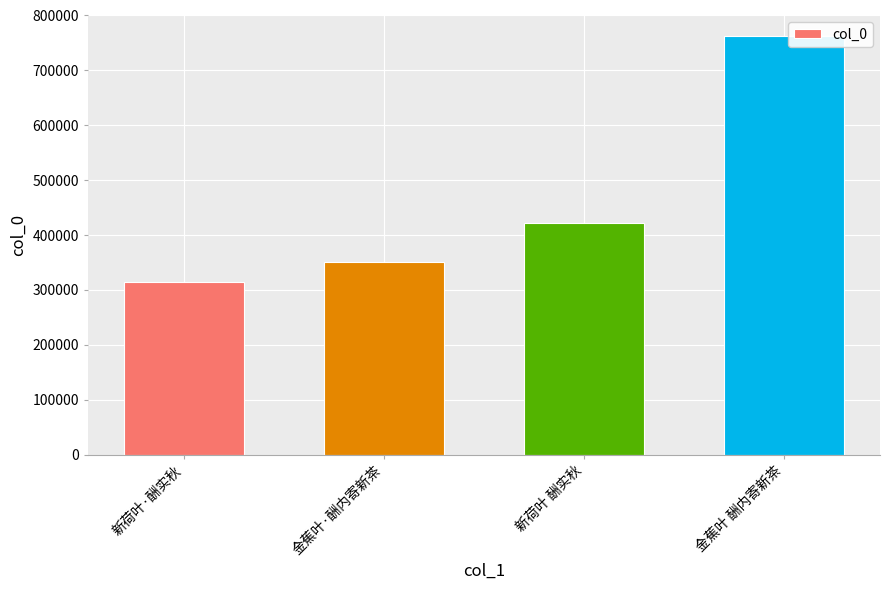

What is the label of the 4th bar from the right?

新荷叶·酬实秋